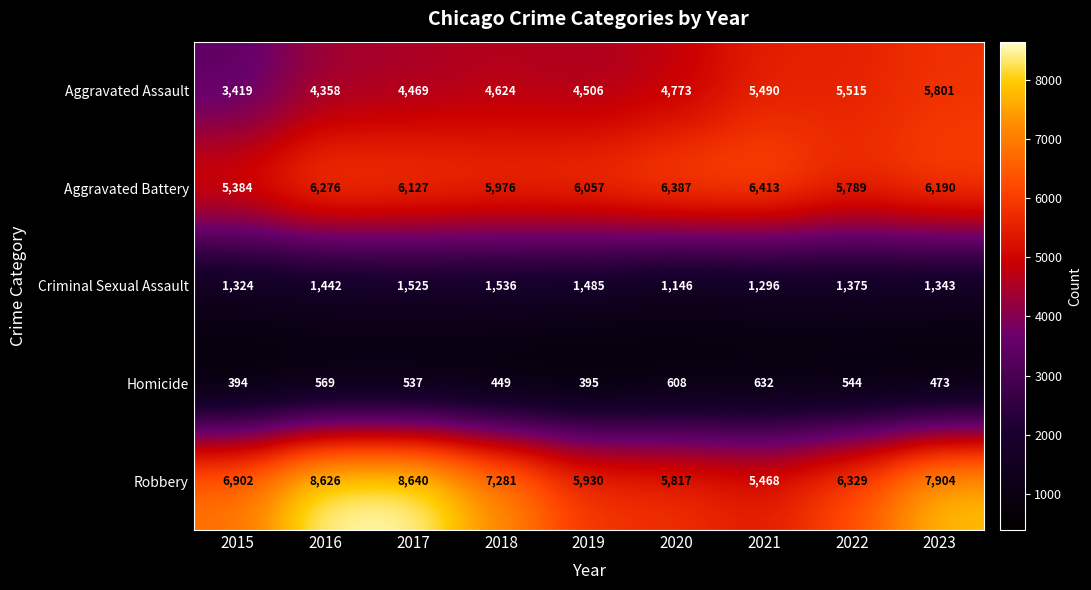

What is the greatest value displayed?

8640